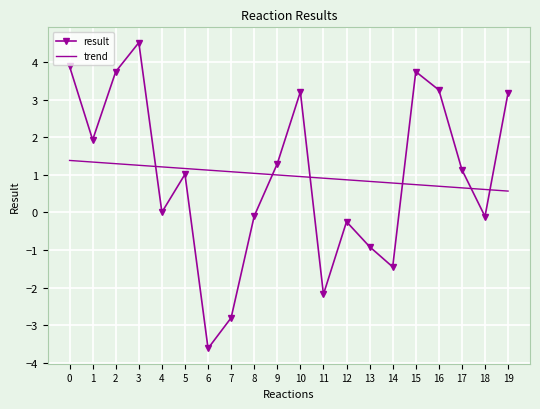

What is the difference between the result values at 13 and 10?

4.1